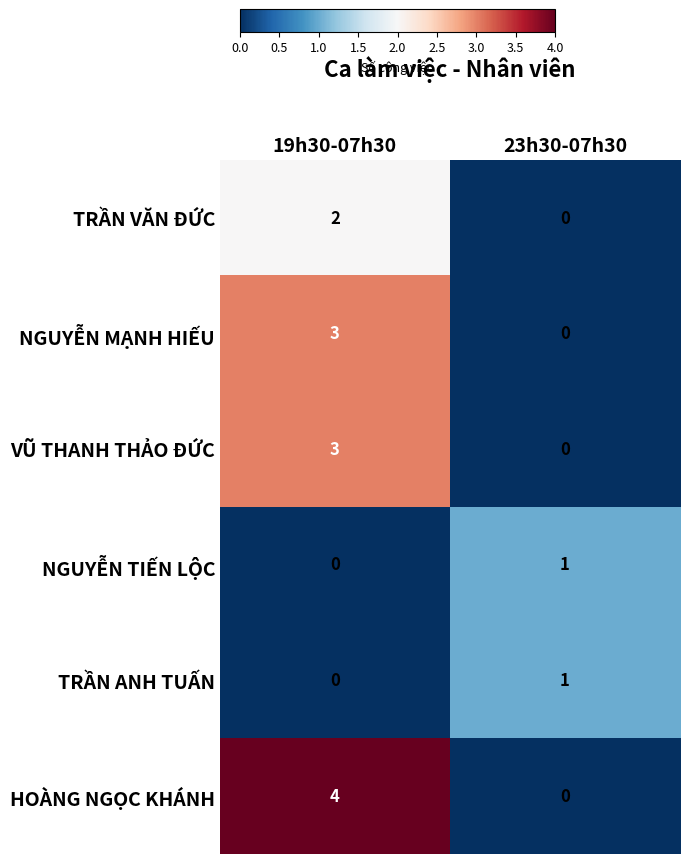

What is the total value across all series at 23h30-07h30?

2